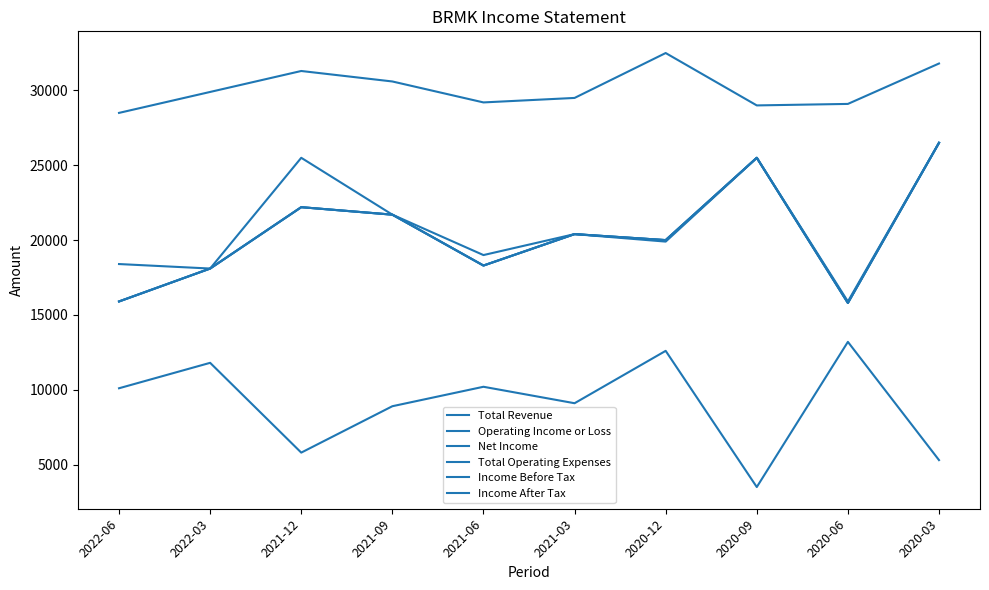

Is it true that Income After Tax equals 15800 at 2020-06?

True